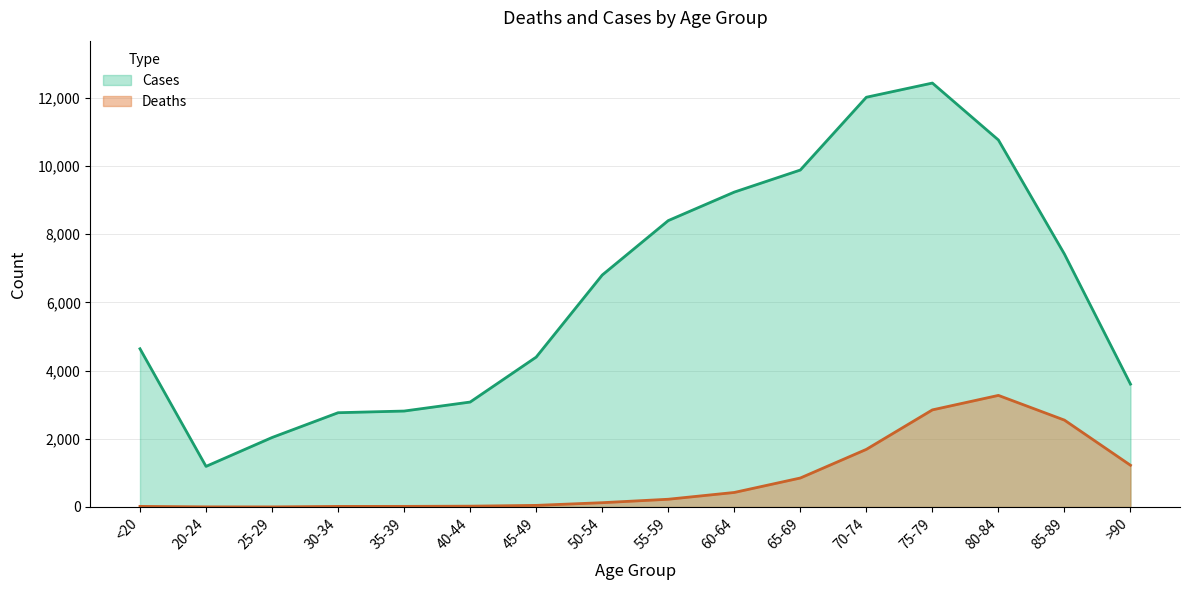

How many interior local peaks does the Cases series have?

1